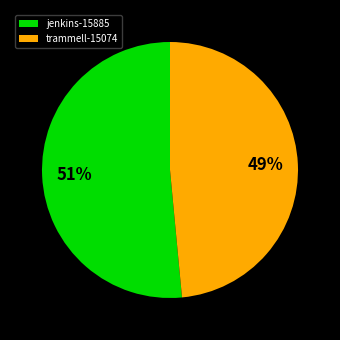

Do trammell-15074 and jenkins-15885 together represent more than half of the pie?

Yes